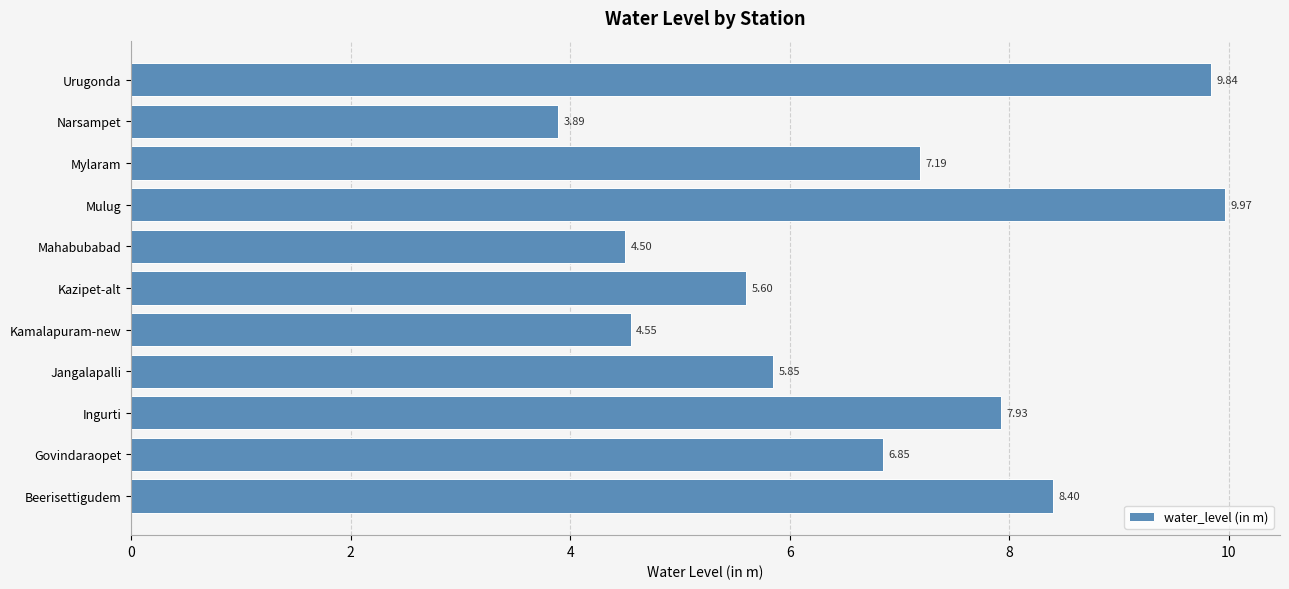

Which category has the lowest value across all series?

Narsampet